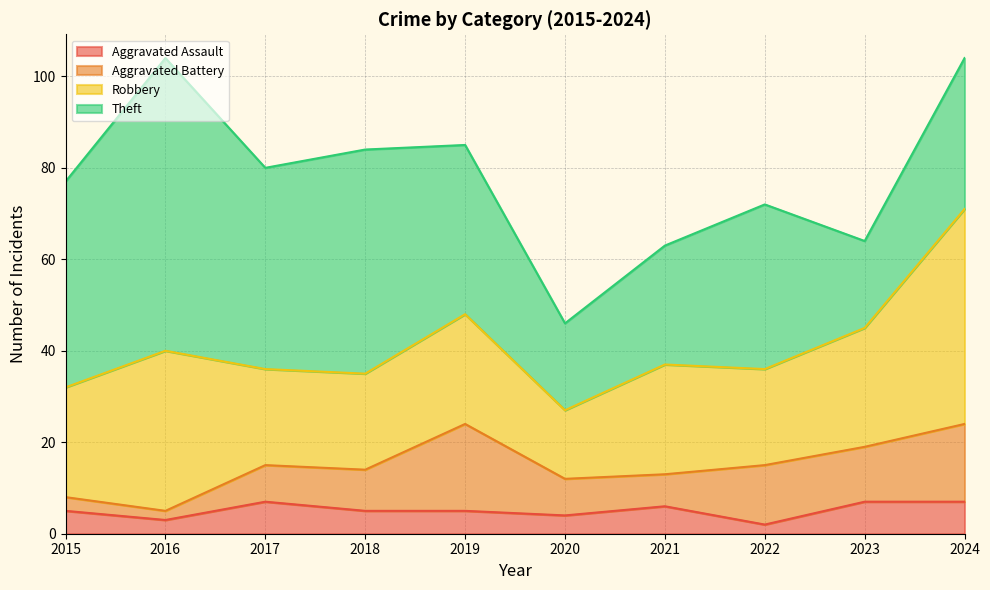

At which label is Aggravated Battery closest to 10?

2018